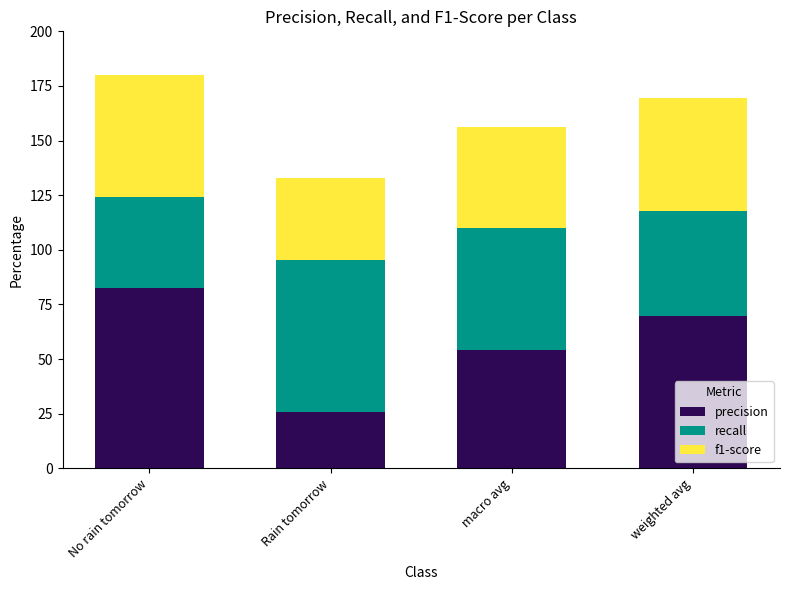

Read the precision value at macro avg.

54.2